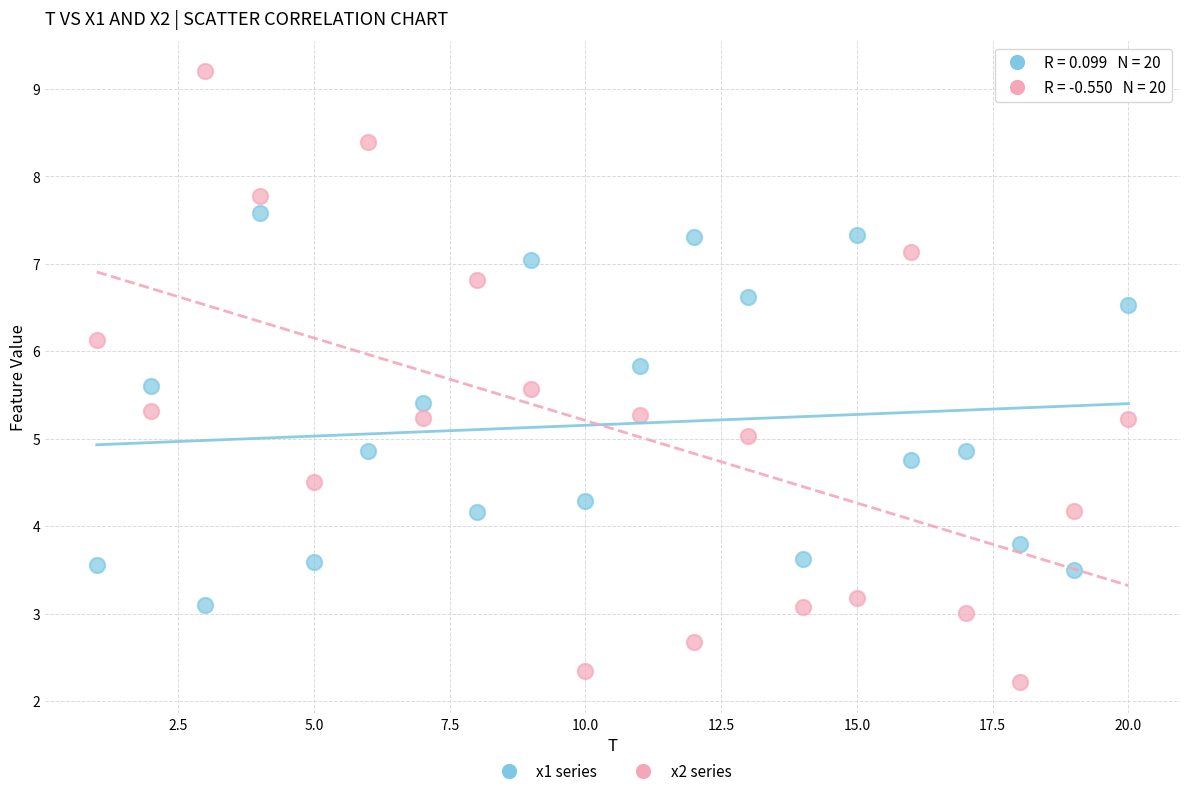

Across all data points, what is the range of X values (max minus min)?

19.0